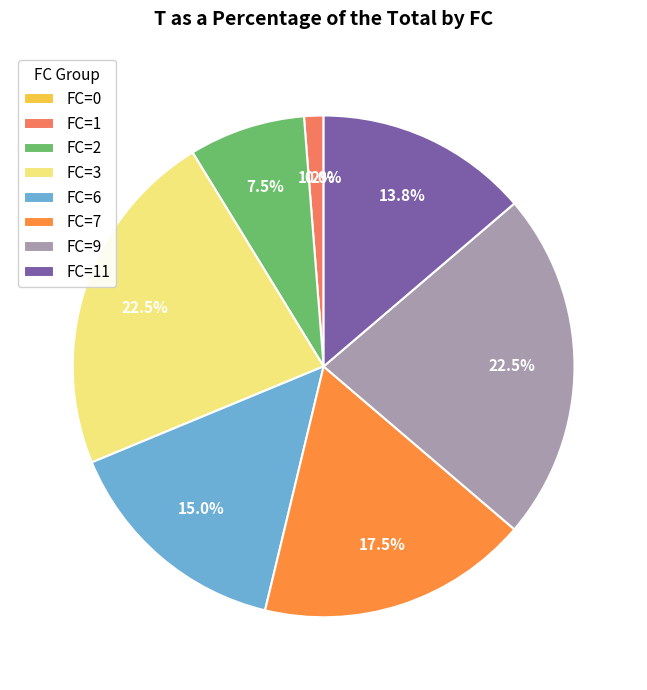

Is there any slice that represents more than half of the pie?

No